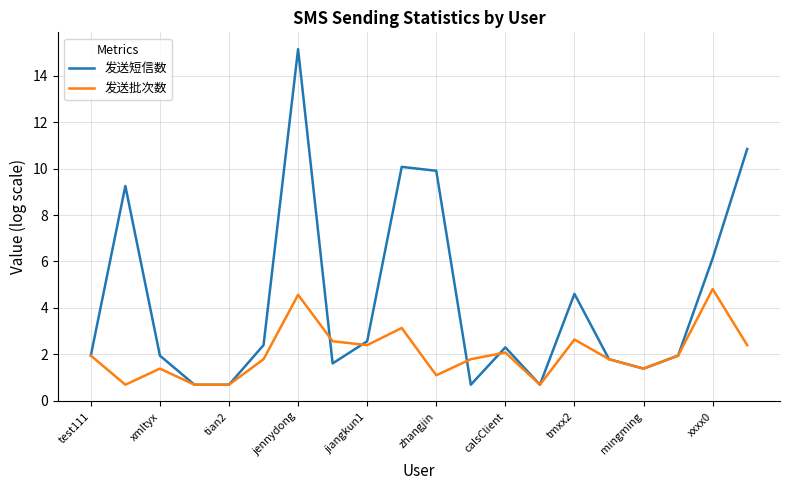

How many values in the 发送批次数 series exceed 1?

16